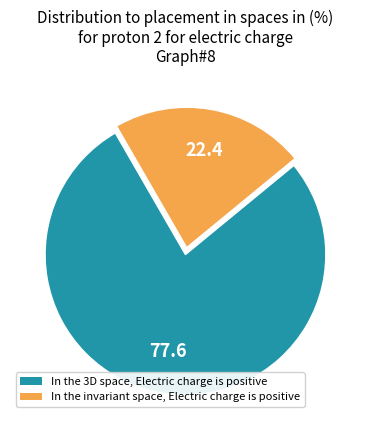

Is the sum of In the 3D space, Electric charge is positive and In the invariant space, Electric charge is positive greater than half?

Yes